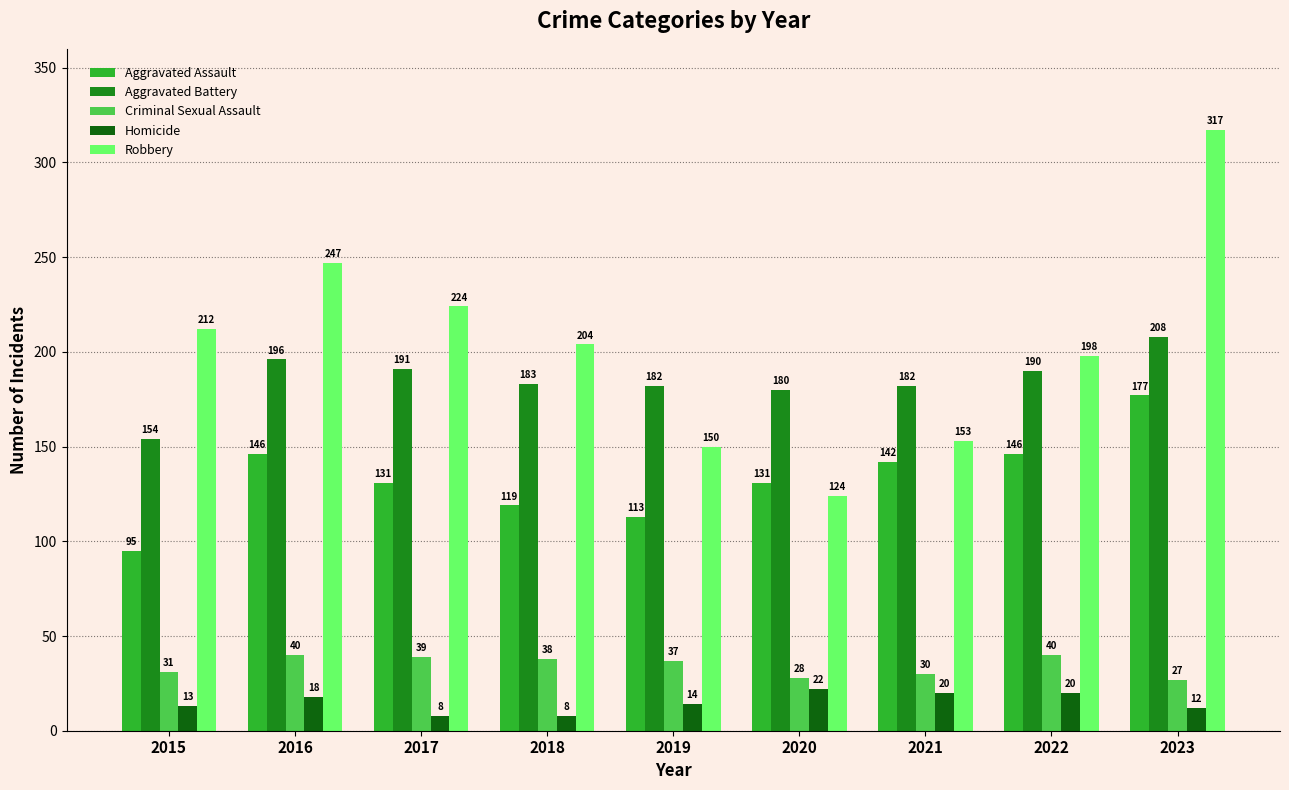

List the series in order of their peak value, highest first.

Robbery, Aggravated Battery, Aggravated Assault, Criminal Sexual Assault, Homicide